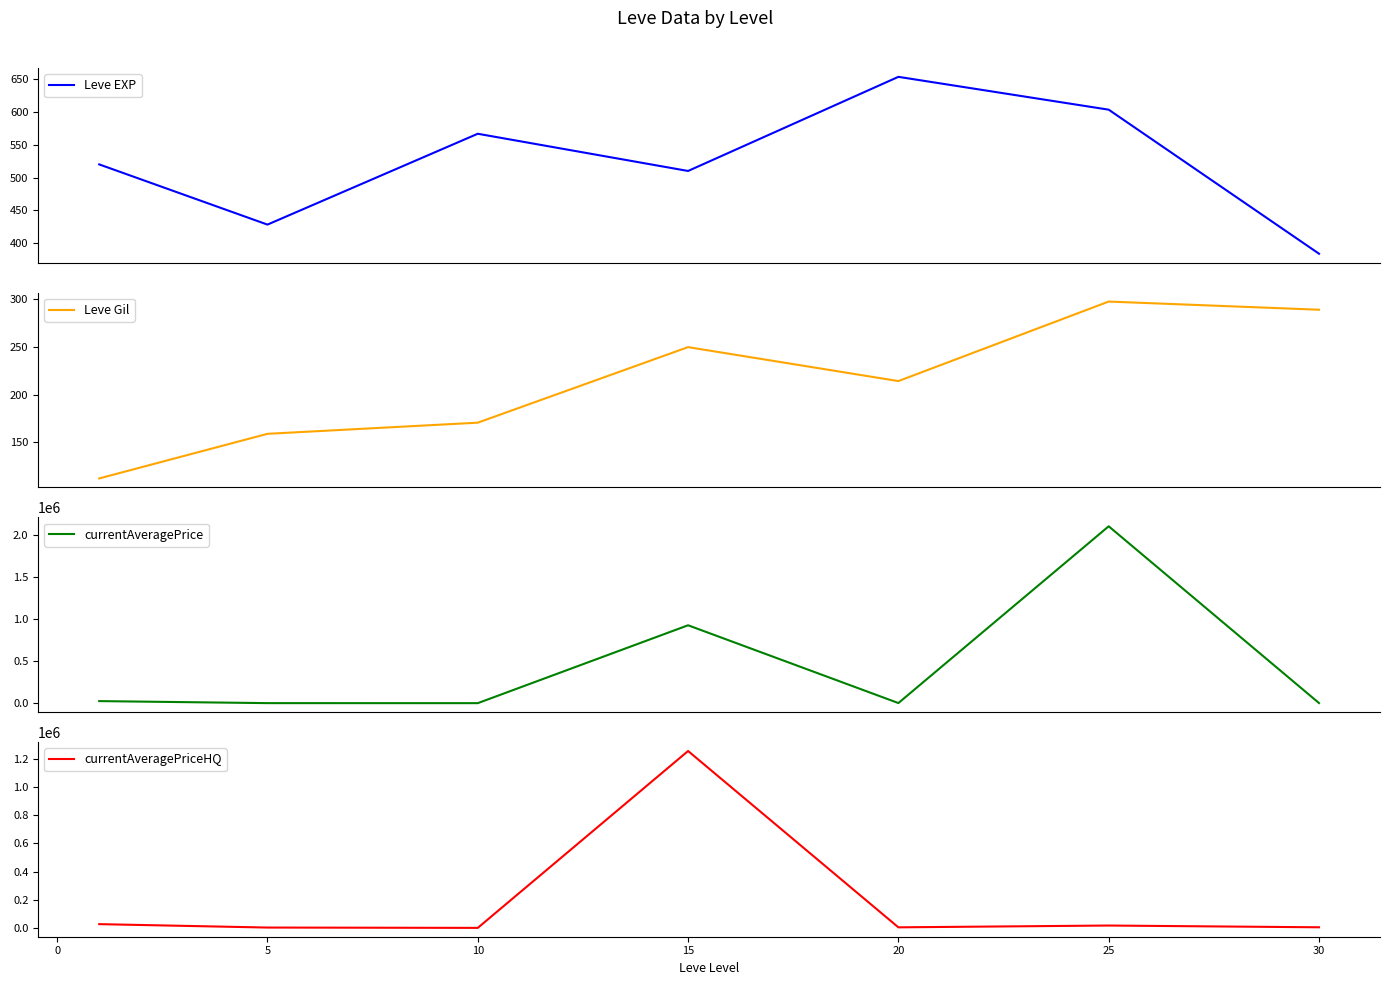

True or false: Leve EXP and currentAveragePriceHQ intersect in this chart.

True